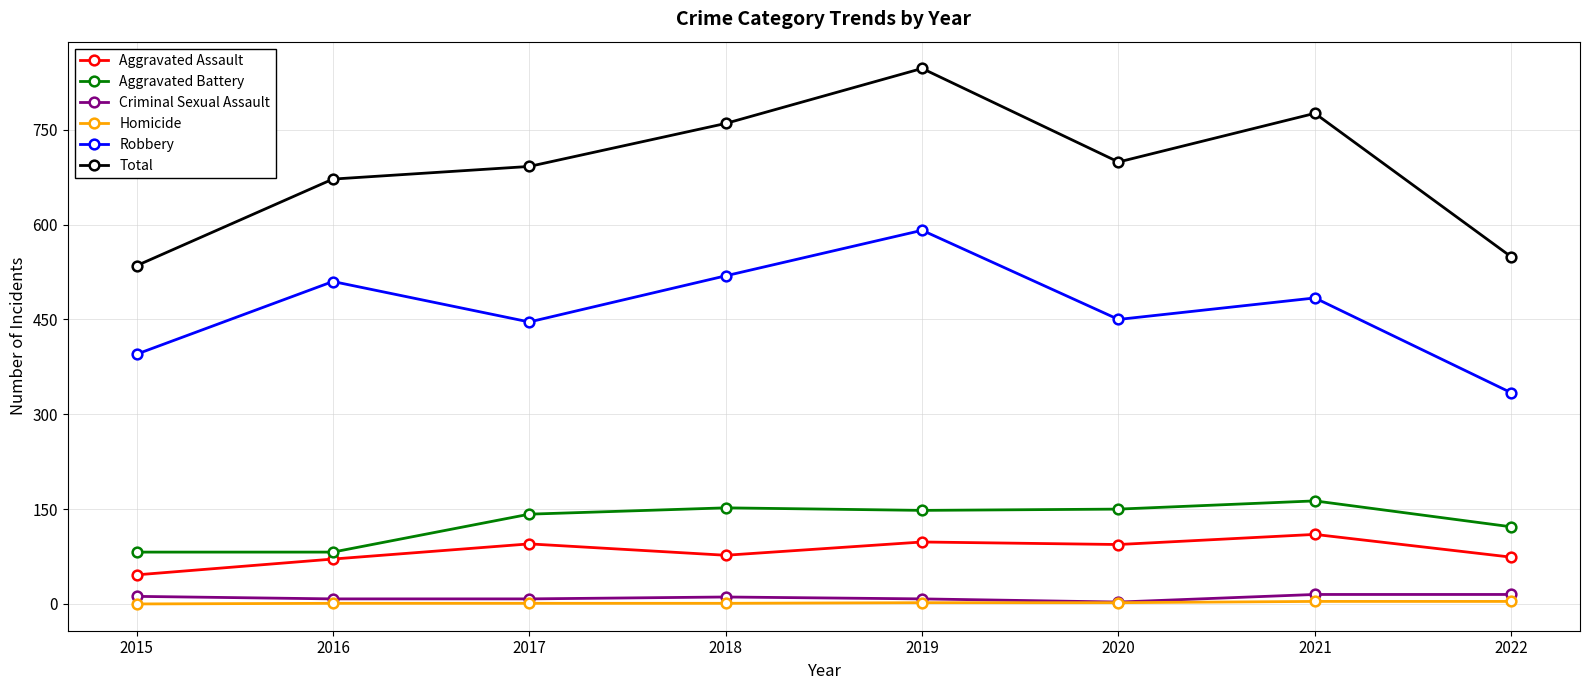

True or false: Robbery has a value of 634 at 2020.

False